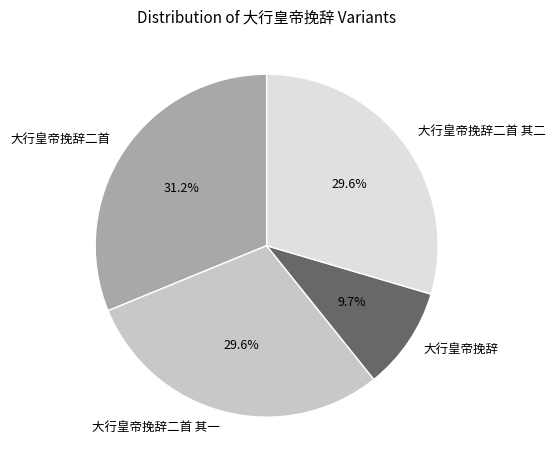

Count the number of slices in the pie.

4